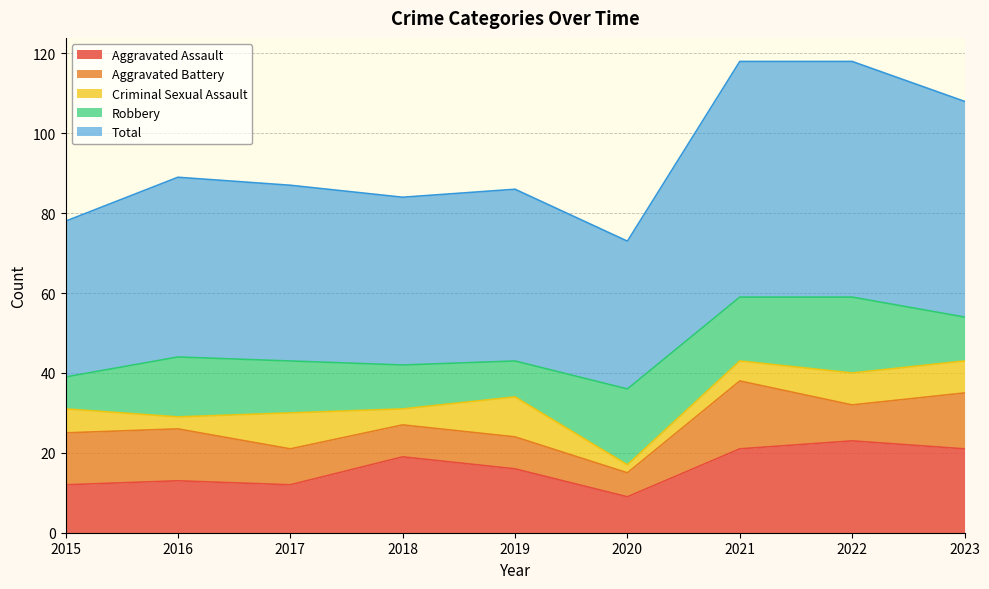

True or false: Aggravated Battery has a value of 9 at 2022.

True